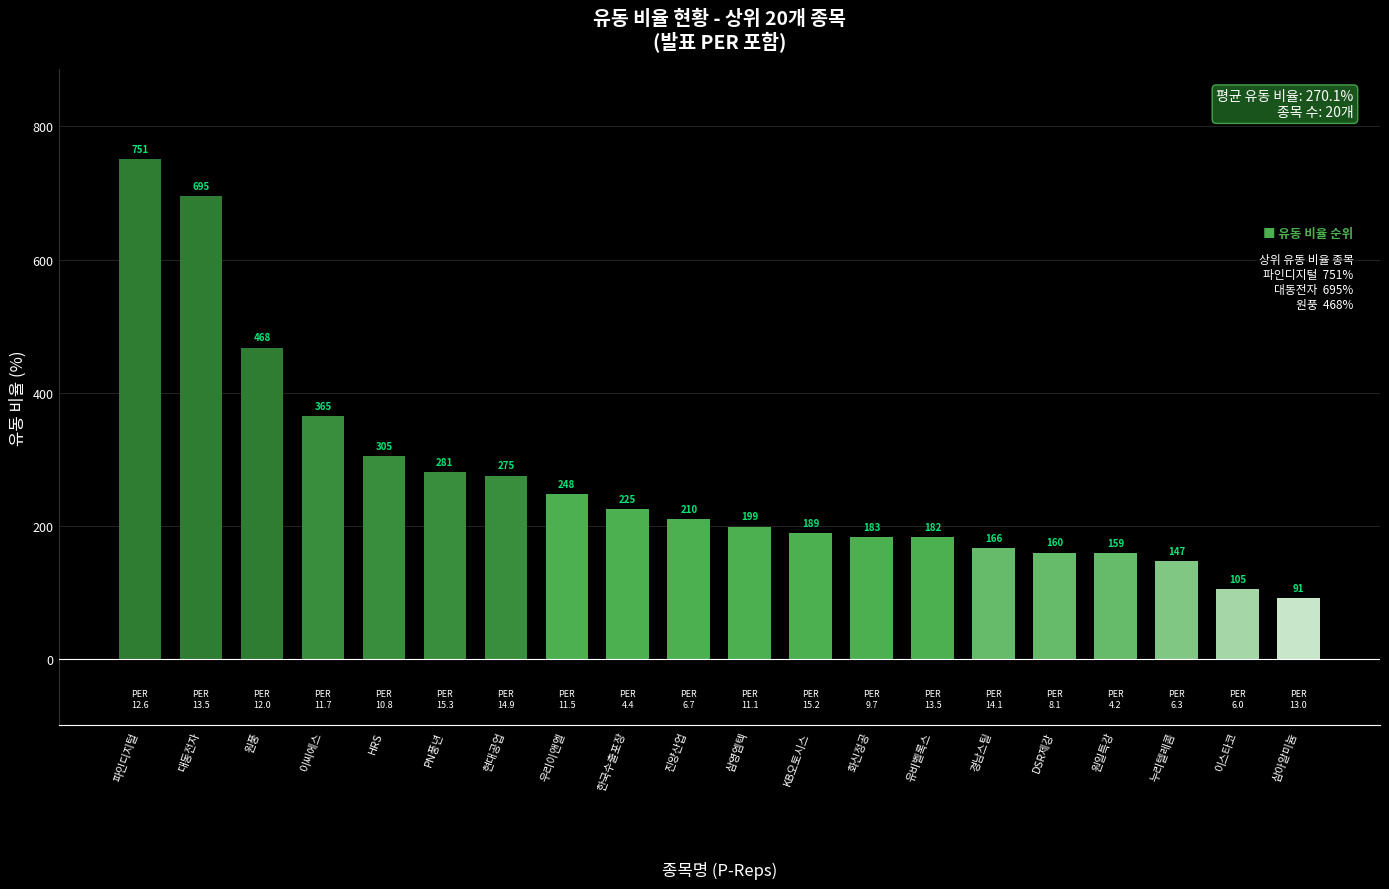

Which category has the lowest value across all series?

삼아알미늄